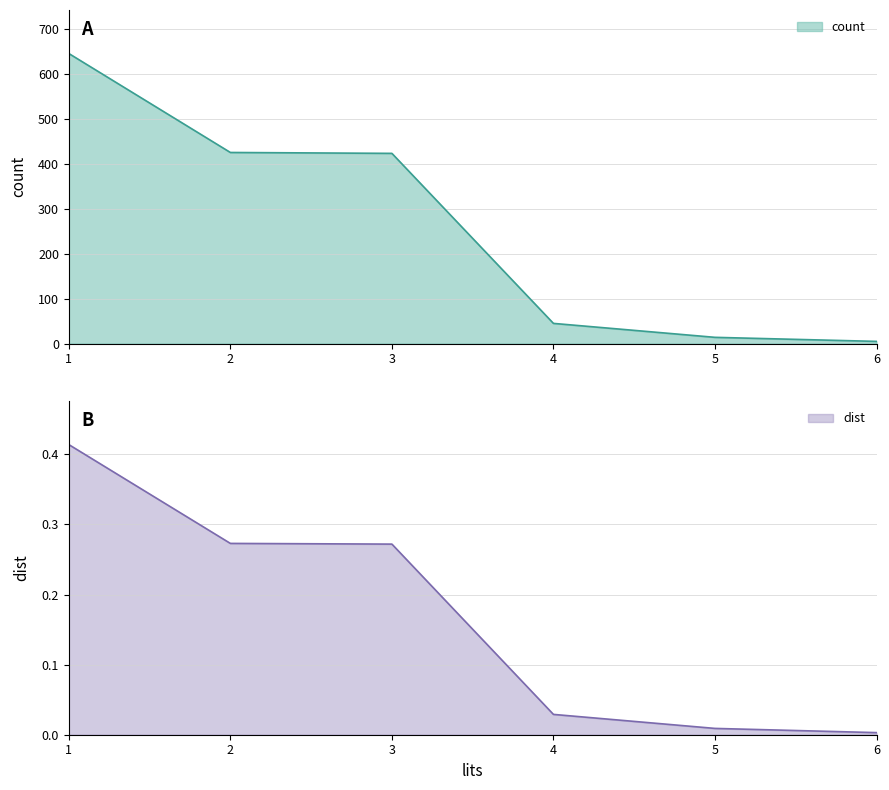

Reading left to right, extract all data points from this chart.

count: 1=645.0	2=425.0	3=423.0	4=45.0	5=14.0	6=5.0
dist: 1=0.4	2=0.3	3=0.3	4=0.0	5=0.0	6=0.0